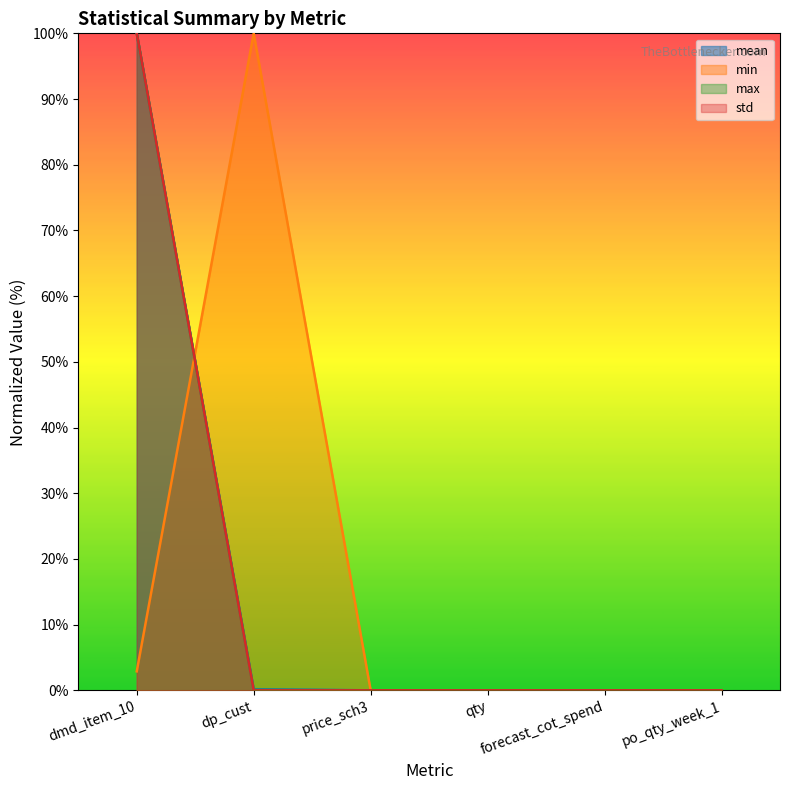

Between price_sch3 and qty, which series saw the biggest shift?

max